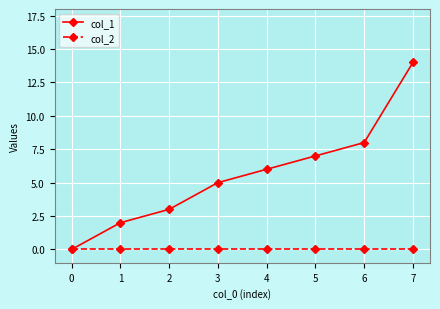

Does the chart display data point markers on the line(s)?

Yes